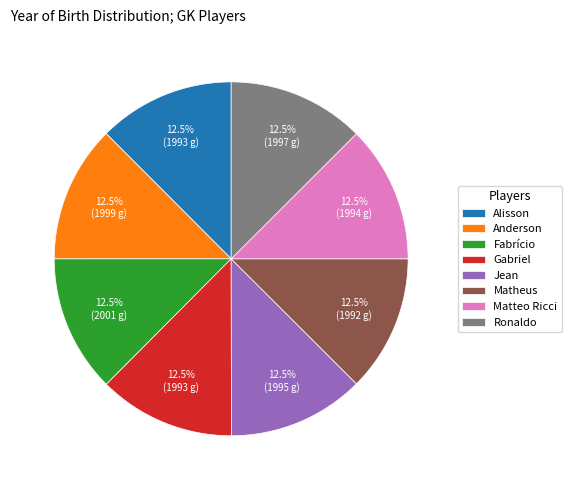

What is the ratio of the value at Alisson to the value at Jean?

1.0